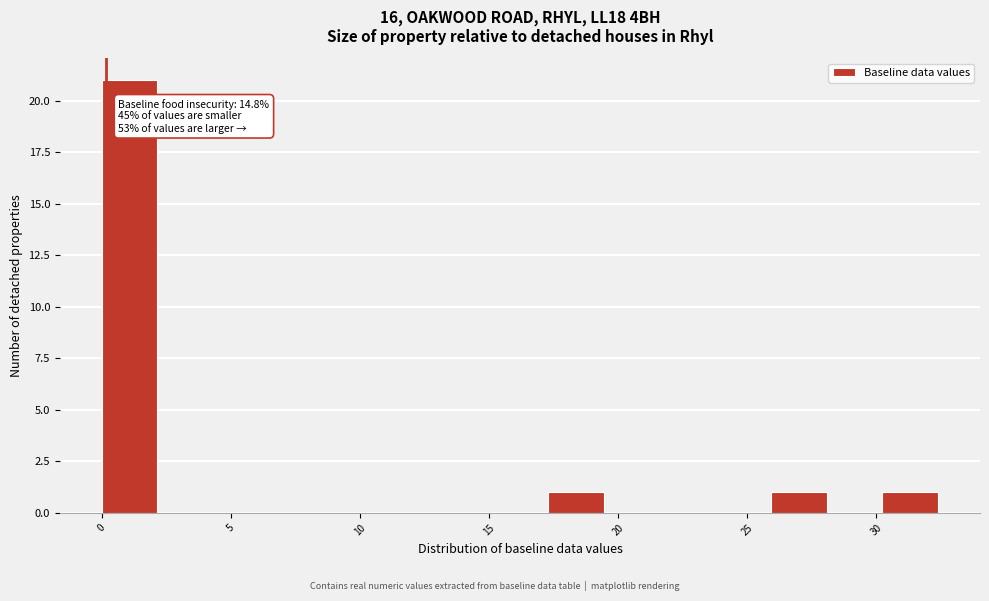

Which range on the x-axis has the tallest bar?

0.0 to 2.0